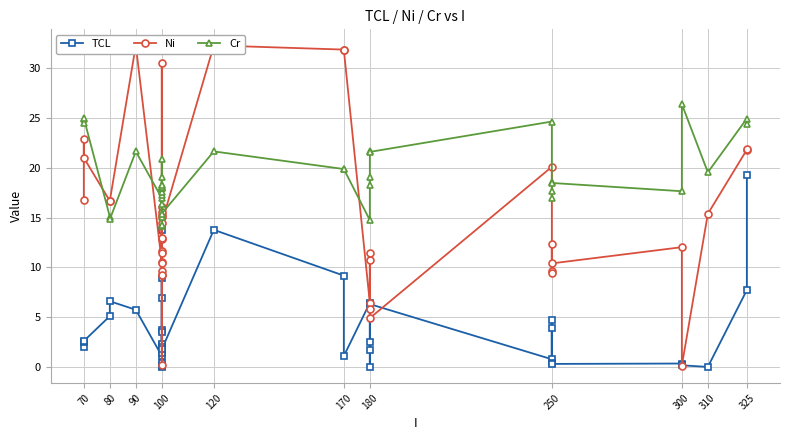

Which has a higher value, 70 or 100?

70